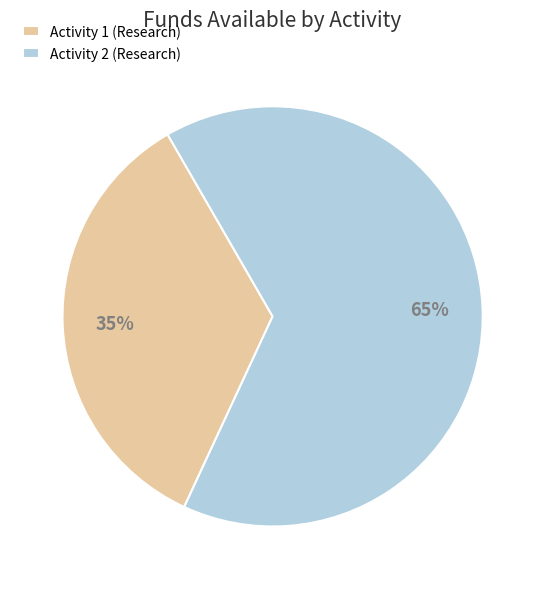

How many segments does this pie chart have?

2